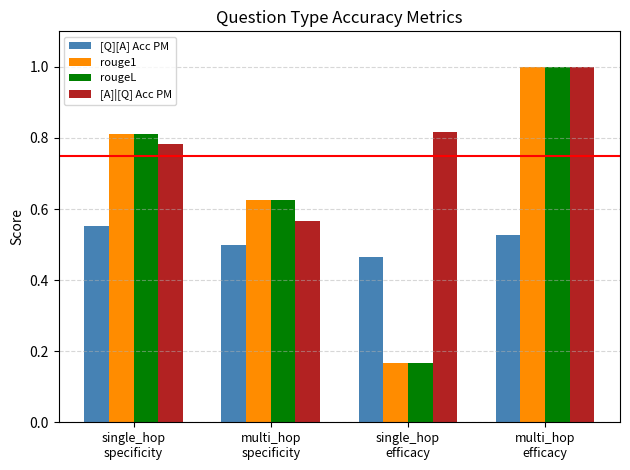

What is the label of the 2nd bar from the right?

single_hop
efficacy